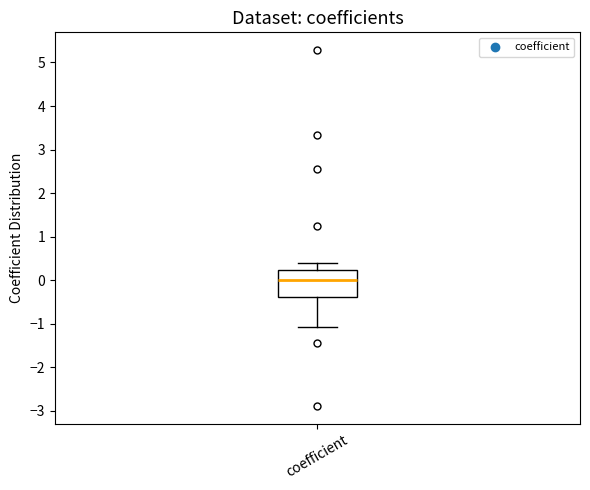

Read this box plot against the y-axis: the position of the median line, the range covered by the box, and the ends of both whiskers. The values are not printed on the chart, so give them approximately, as read against the axis.

median 0.0, box -0.4 to 0.2, whiskers -1.1 to 0.4